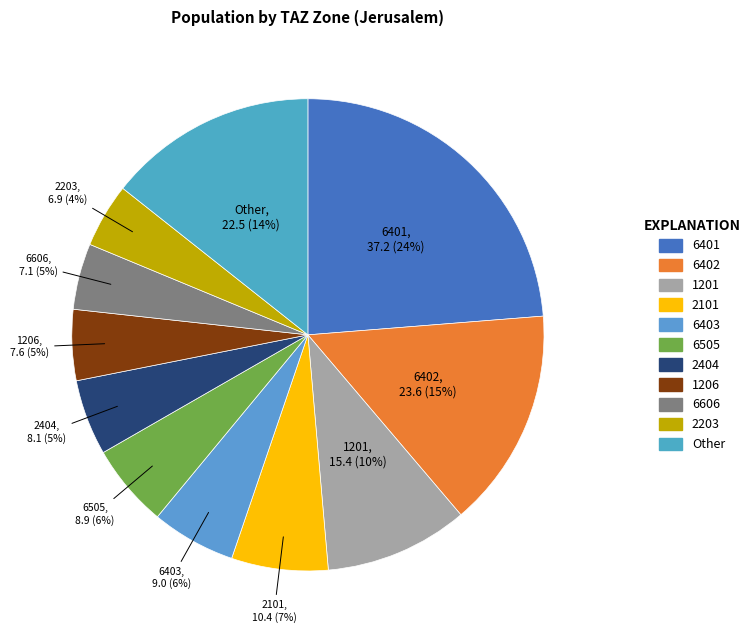

How many slices are in this pie chart?

11